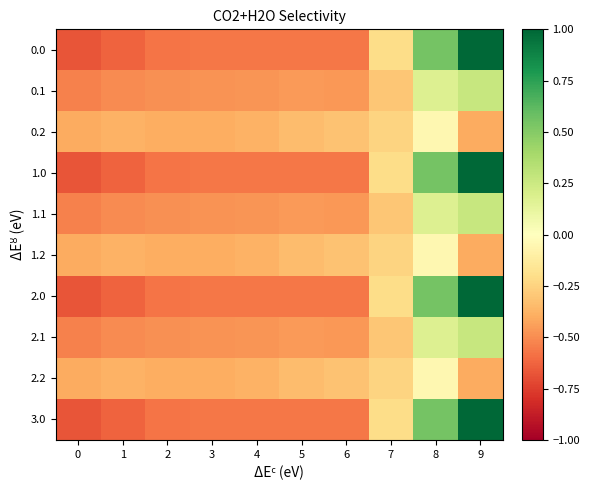

Rank the series by their maximum value, from lowest to highest.

0.2, 1.2, 2.2, 0.1, 1.1, 2.1, 0.0, 1.0, 2.0, 3.0